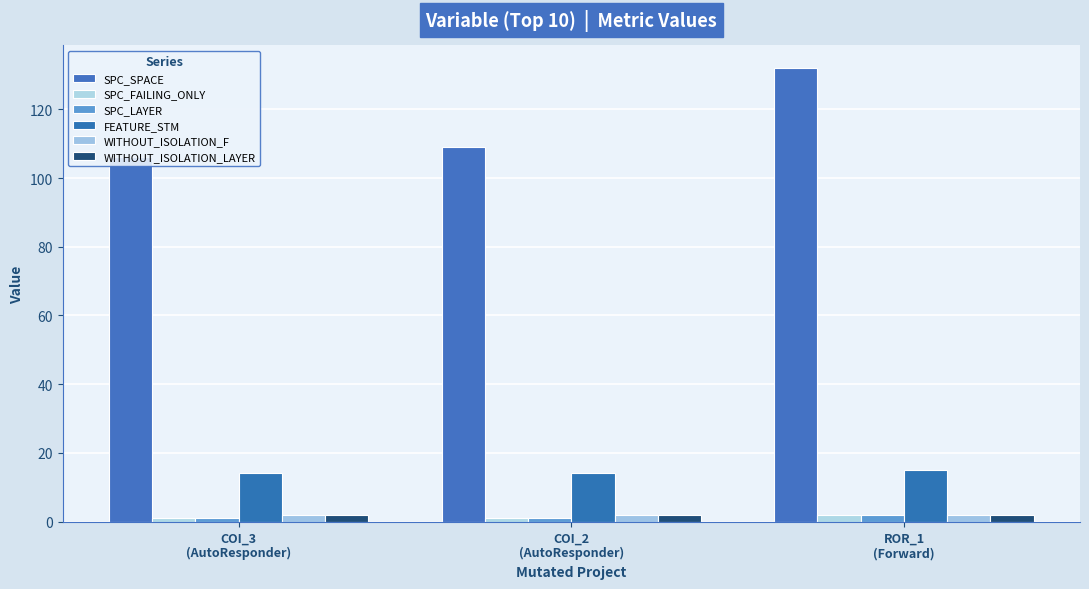

Which has a higher value, ROR_1
(Forward) or COI_3
(AutoResponder)?

ROR_1
(Forward)